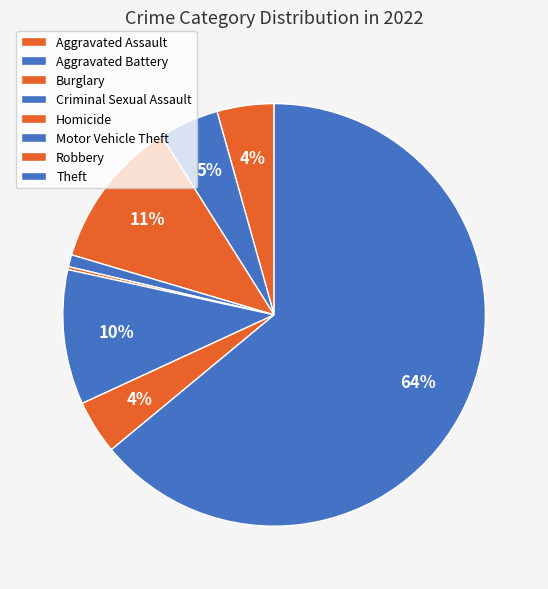

Is there a majority slice in this chart?

Yes